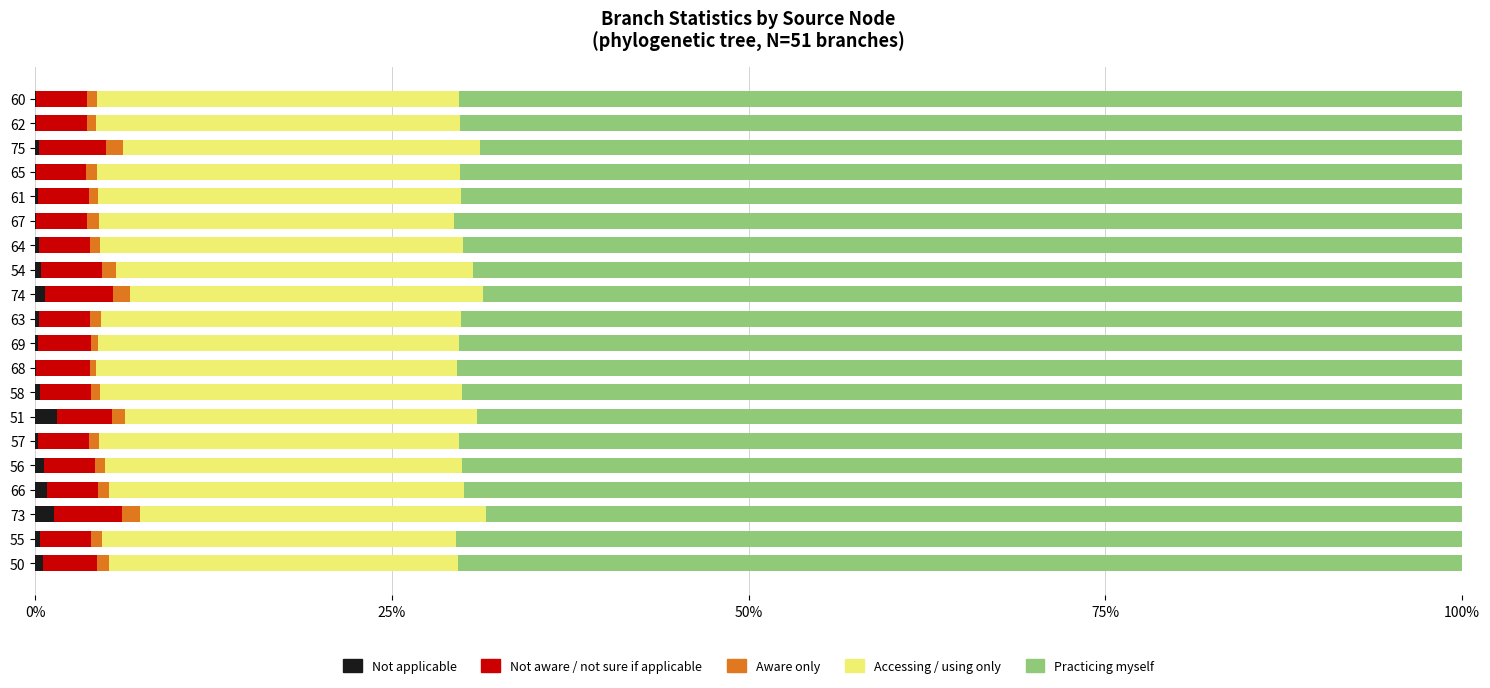

The Not applicable series shows 0.2 at 57. True or false?

True